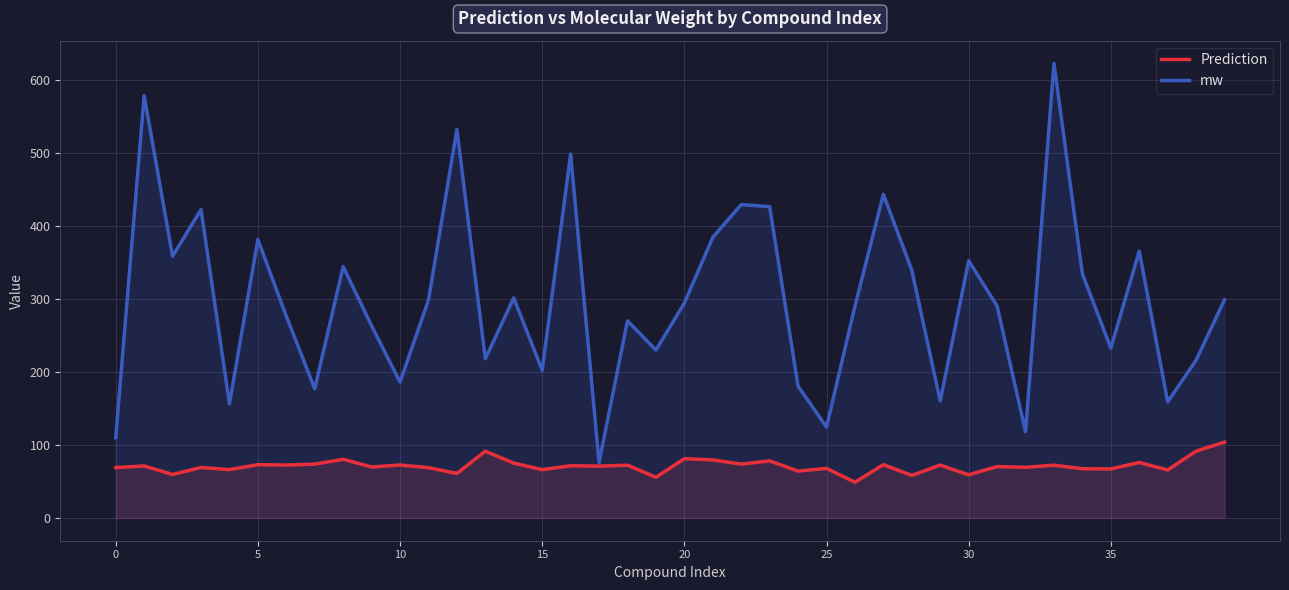

At how many categories does at least one series exceed 587?

1